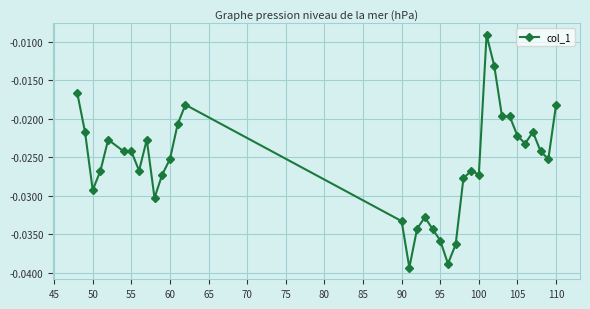

How many categories are shown in the chart?

35